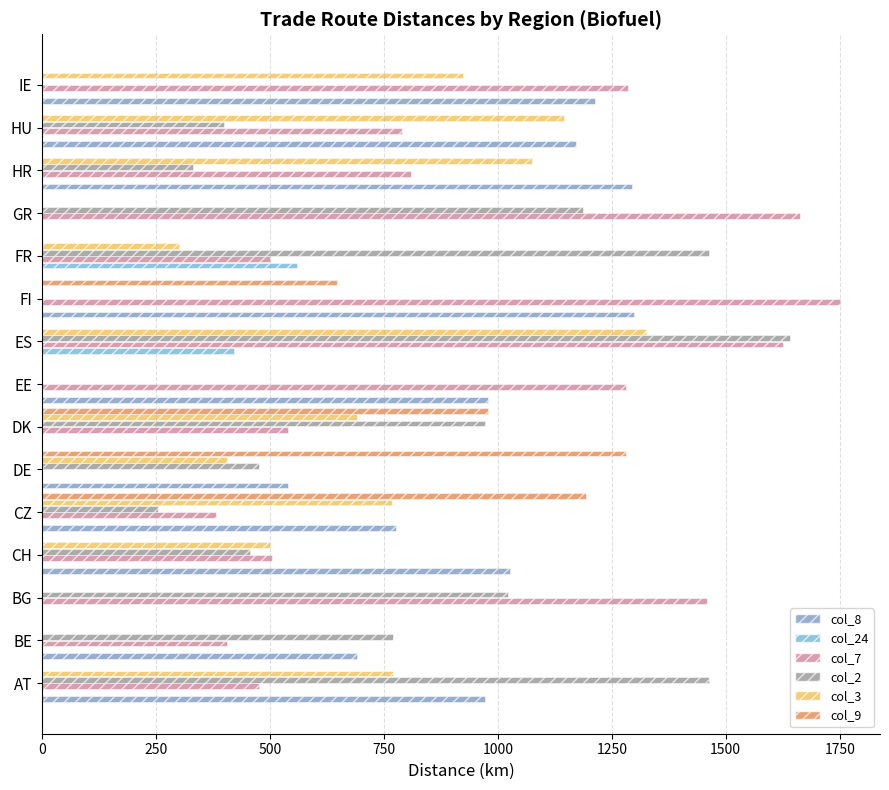

Which series has the largest total across all categories?

col_7